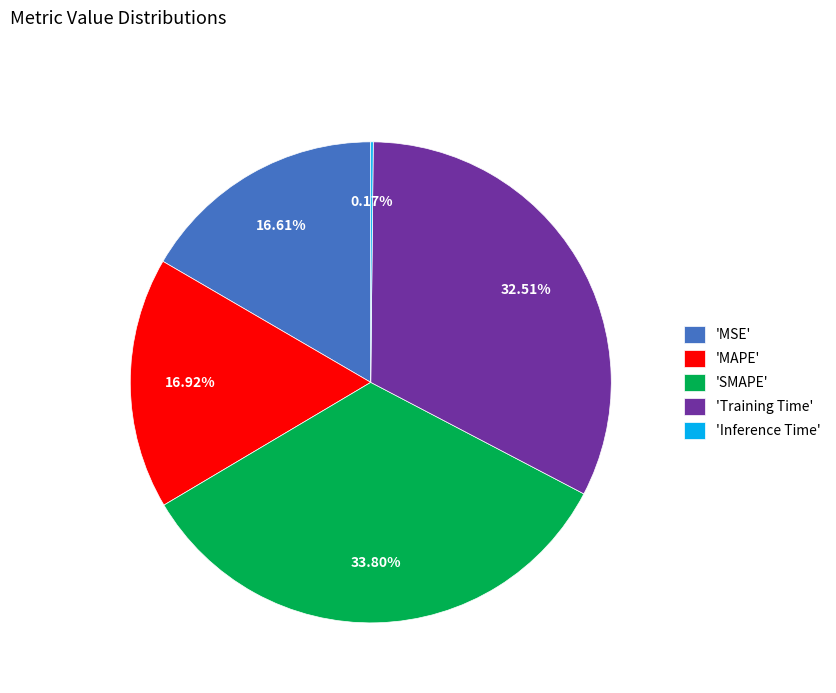

Which slice is the largest?

'SMAPE'